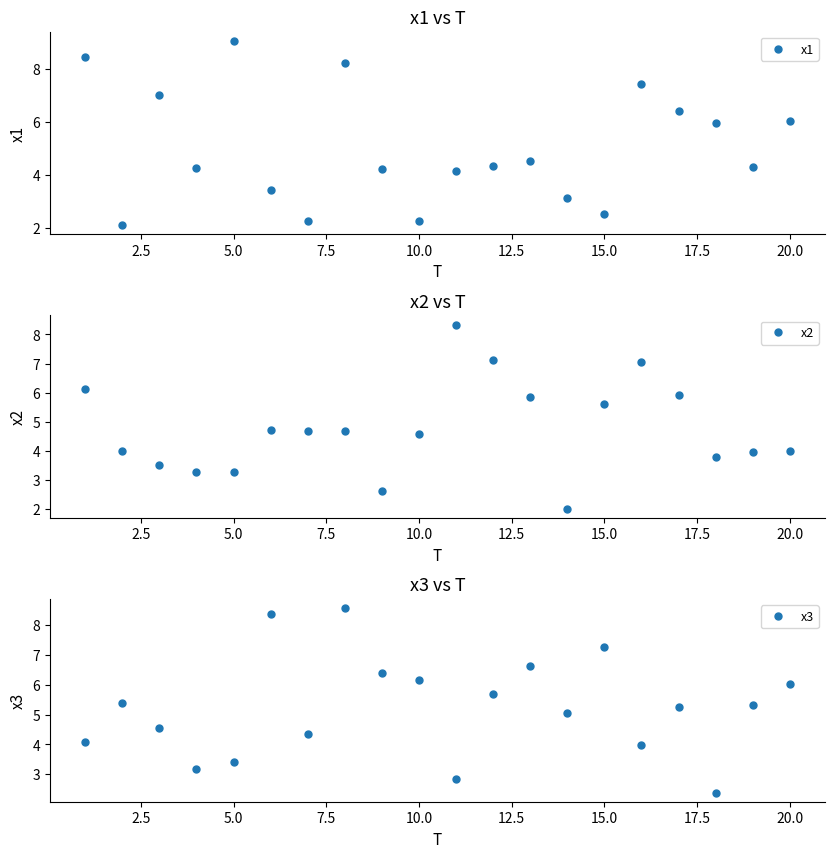

At how many categories does at least one series exceed 8?

5